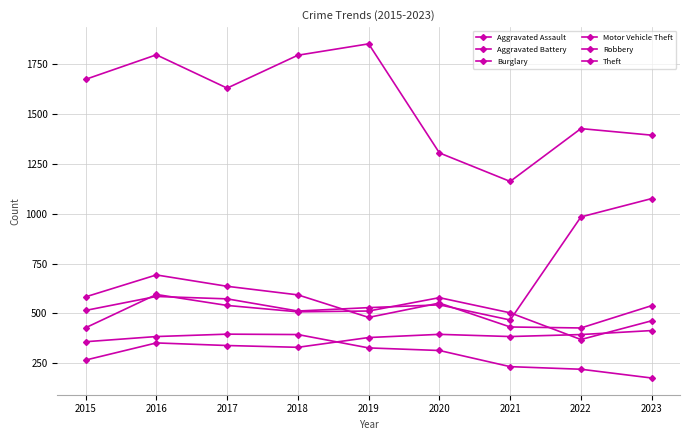

What is the difference between the highest and lowest values at 2020?

991